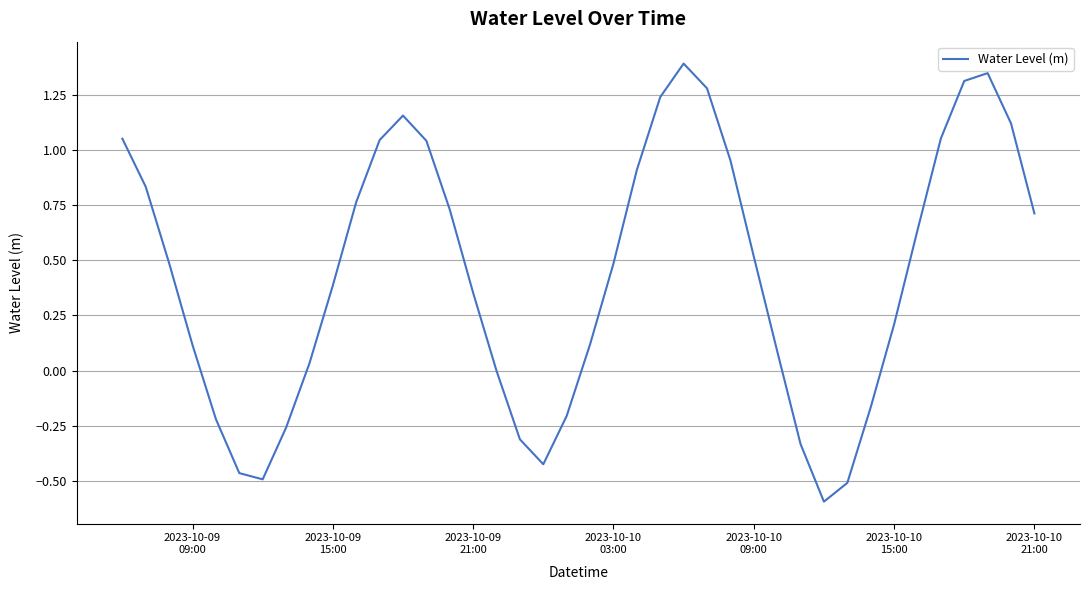

What is the maximum value shown in the chart?

1.4